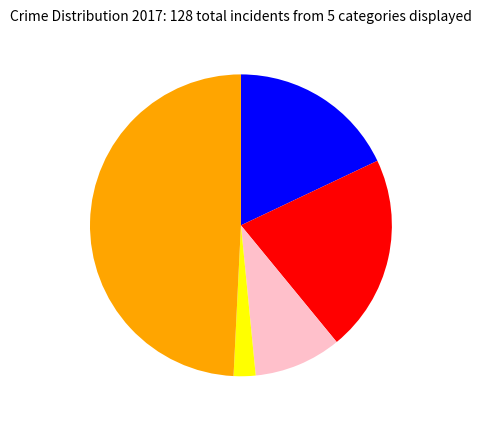

Does any single category account for the majority?

No